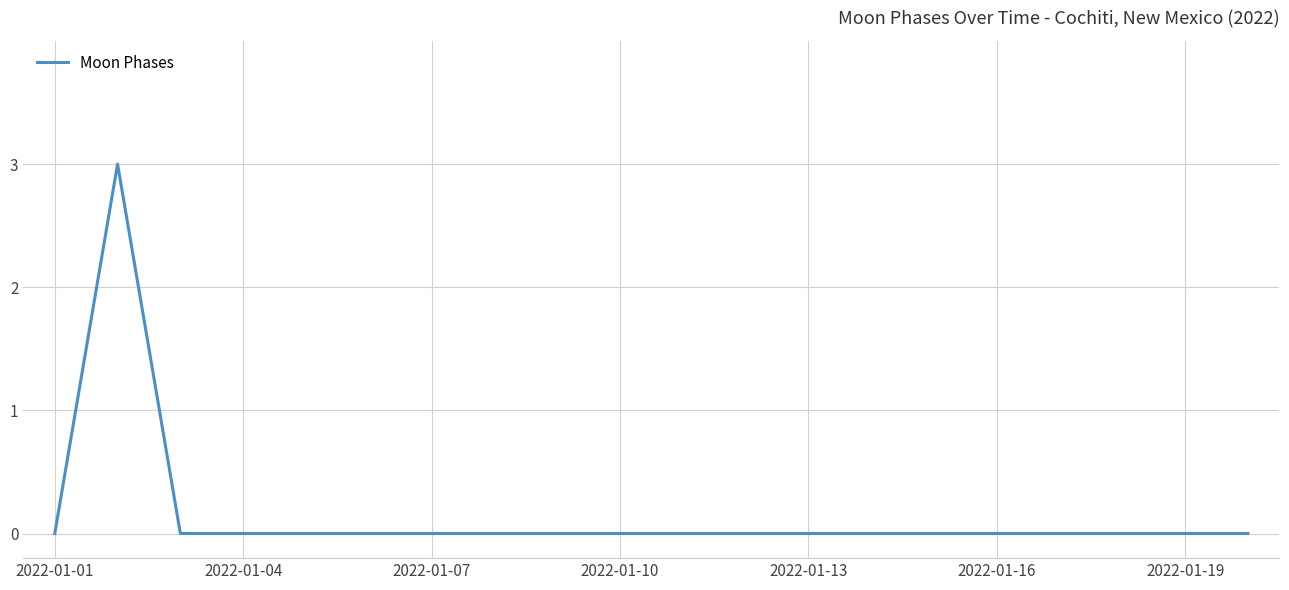

What is the difference between the maximum and minimum values?

3